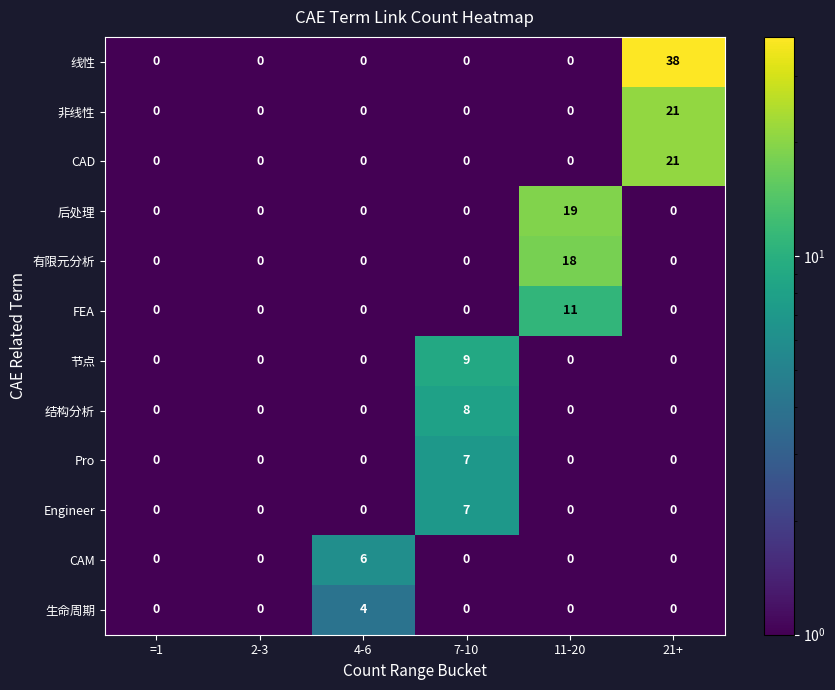

Which label corresponds to the largest value in the chart?

21+